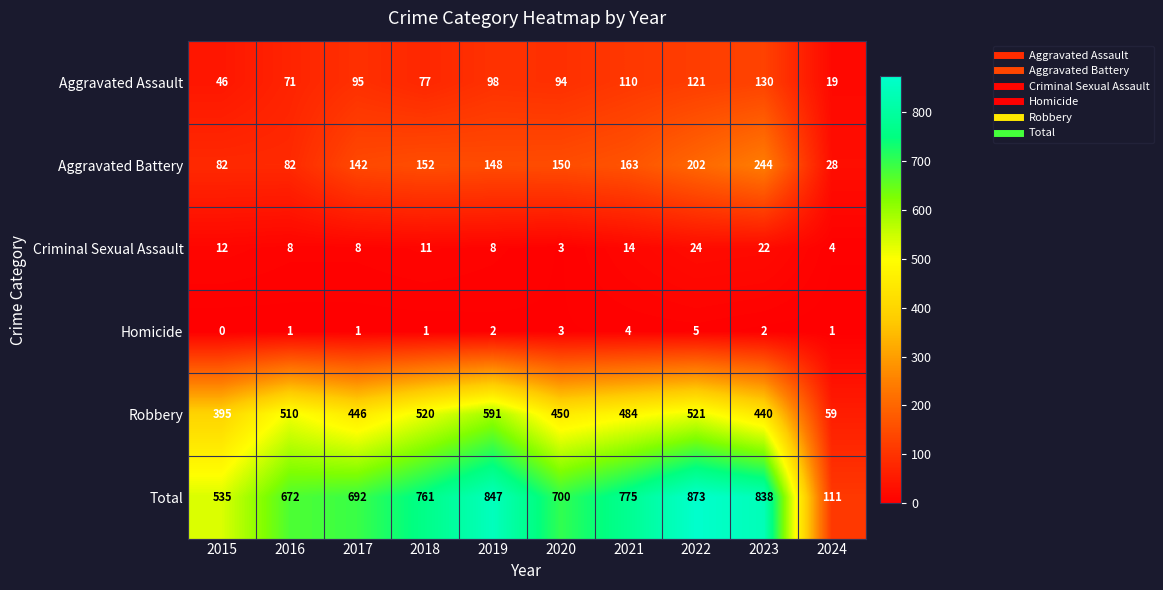

Is it true that Homicide equals 1 at 2016?

True